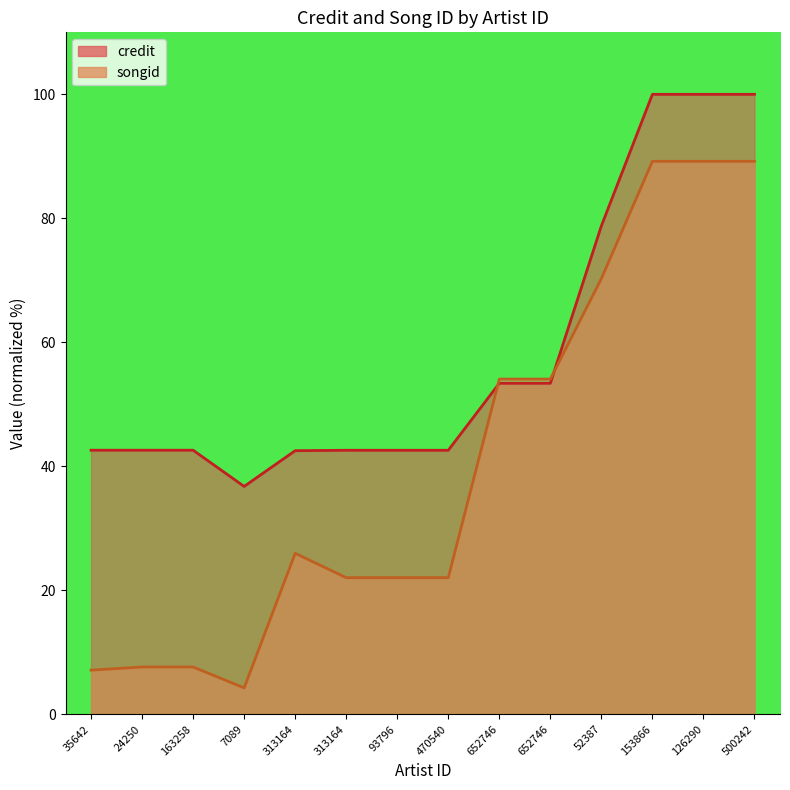

After their last crossing, which series has the higher values: credit or songid?

credit